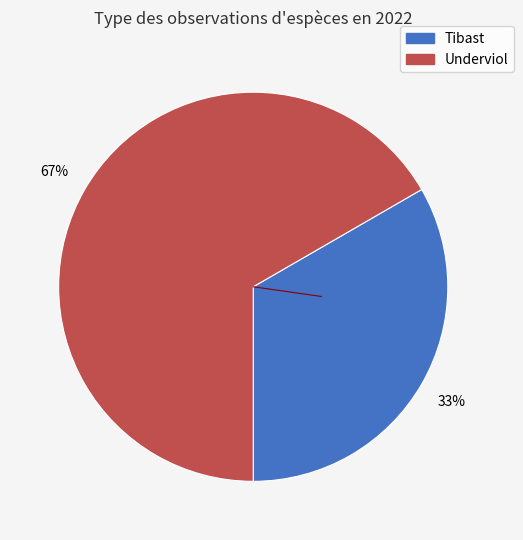

To the nearest percent, what is the average slice percentage?

50%